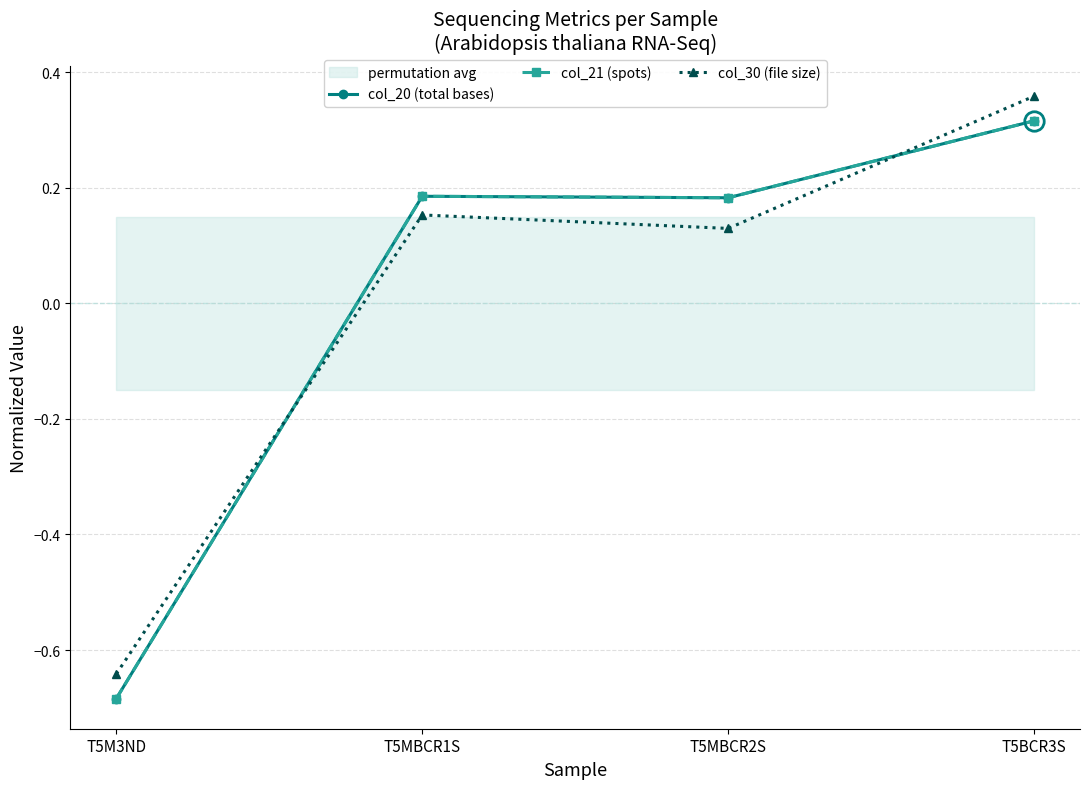

How many lines are shown in the chart?

3